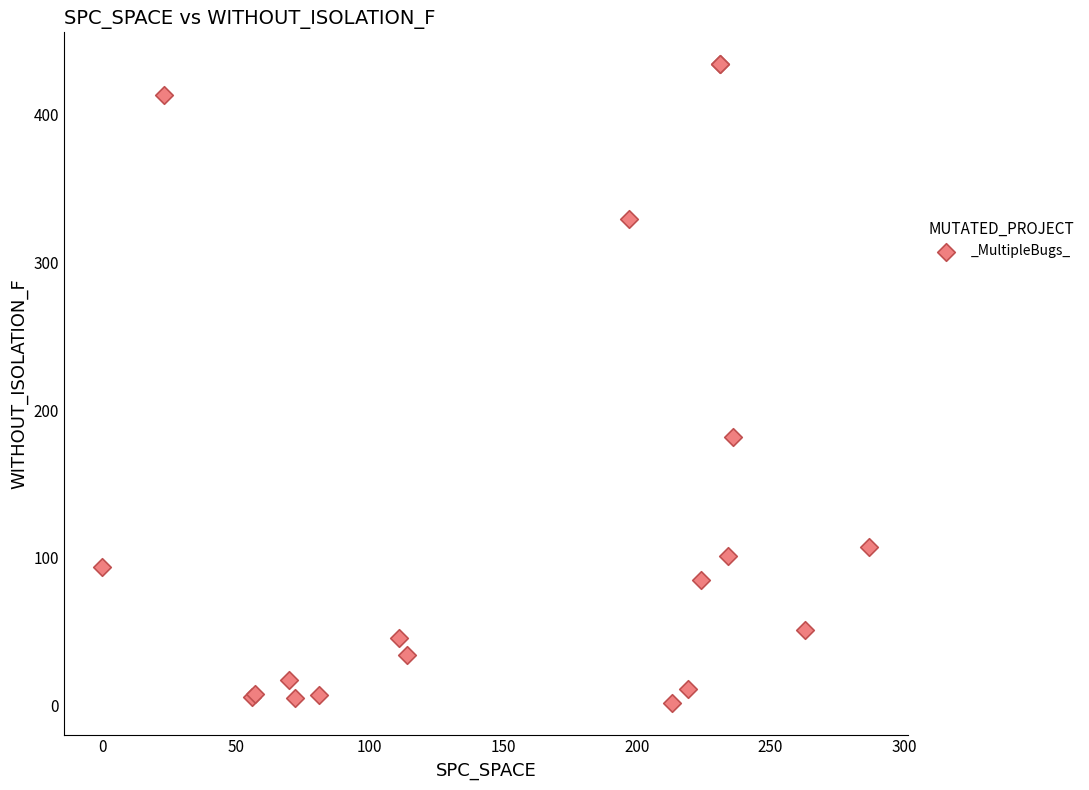

What Y value in the scatter plot is closest to 218?

182